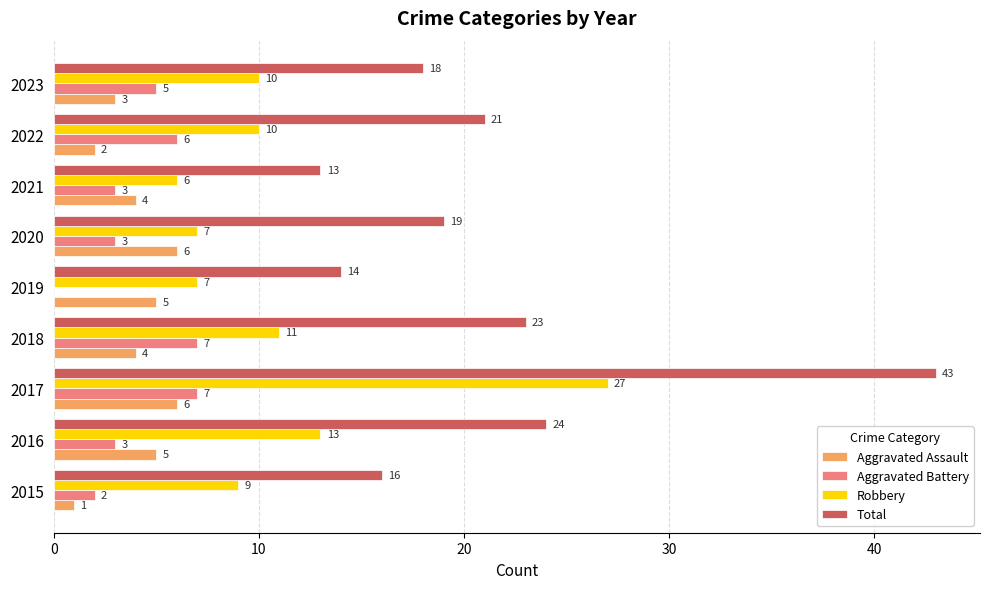

Is the value of Total at 2018 greater than the value of Robbery at 2019?

Yes